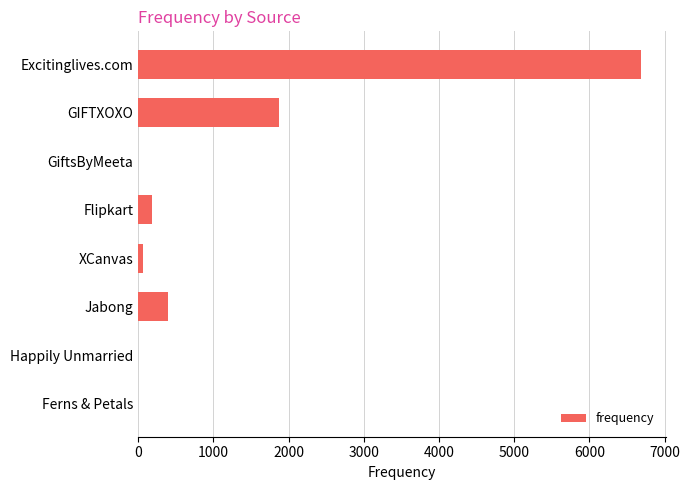

What is the sum of the values at GiftsByMeeta and Jabong?

401.5